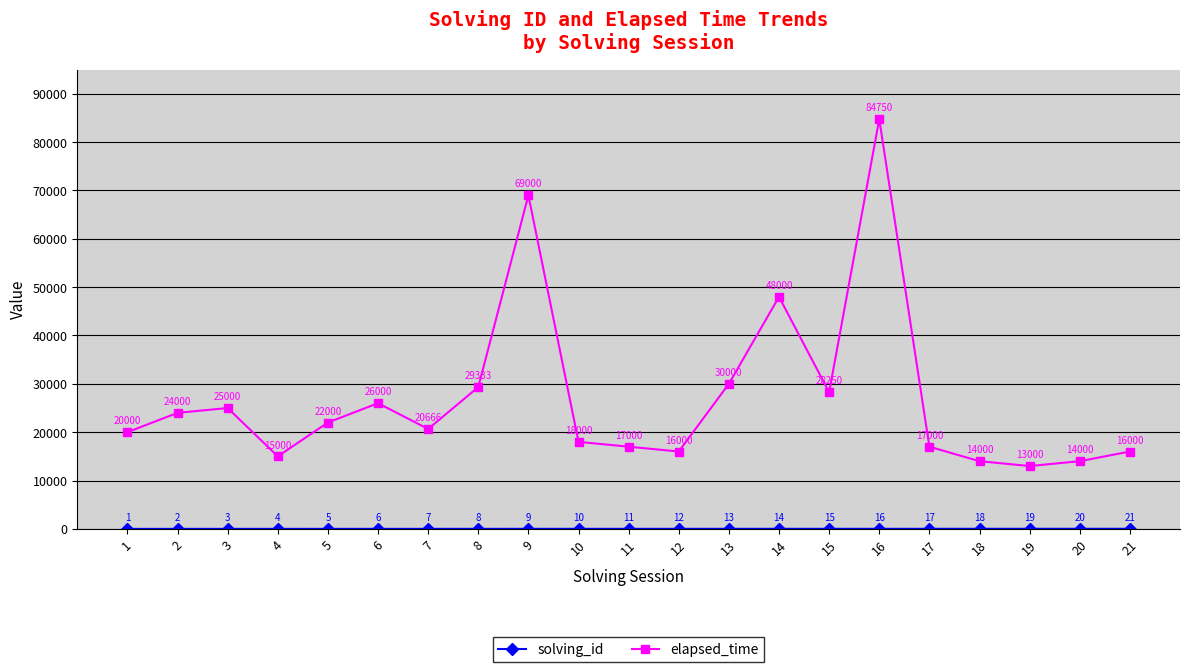

Which series has the largest total across all categories?

elapsed_time